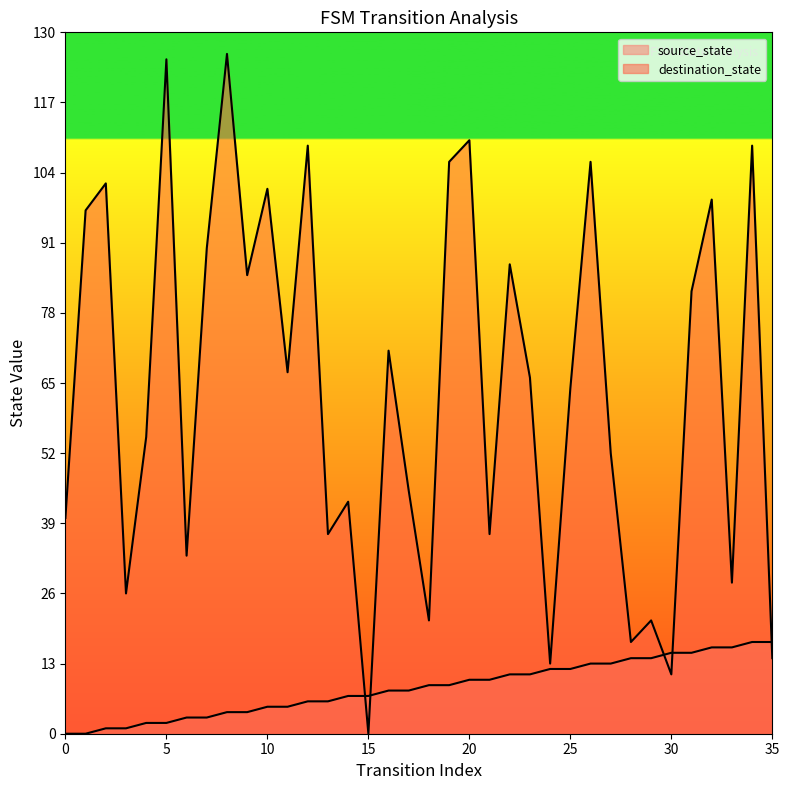

How many lines are shown in the chart?

2